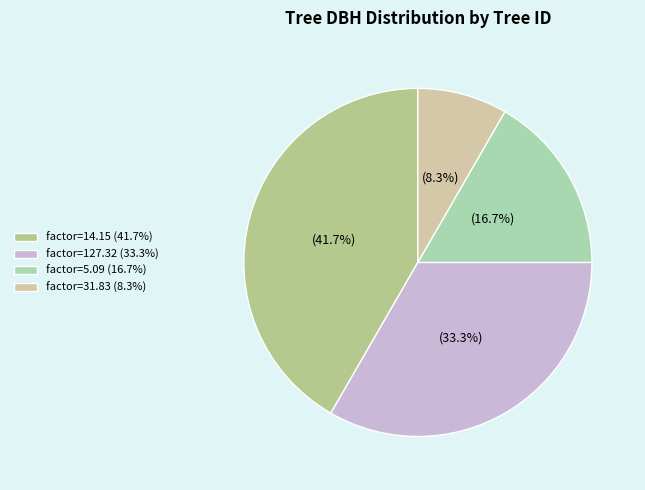

How many slices are in this pie chart?

4